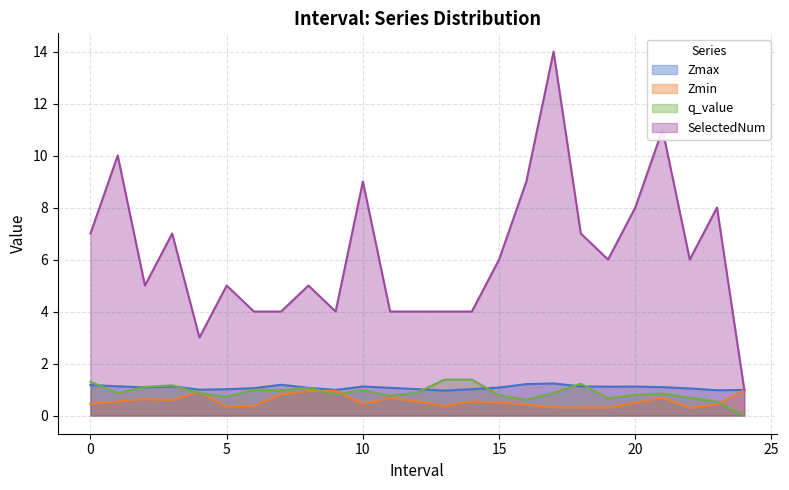

In Zmax, how many points are higher than both neighbors (excluding endpoints)?

5